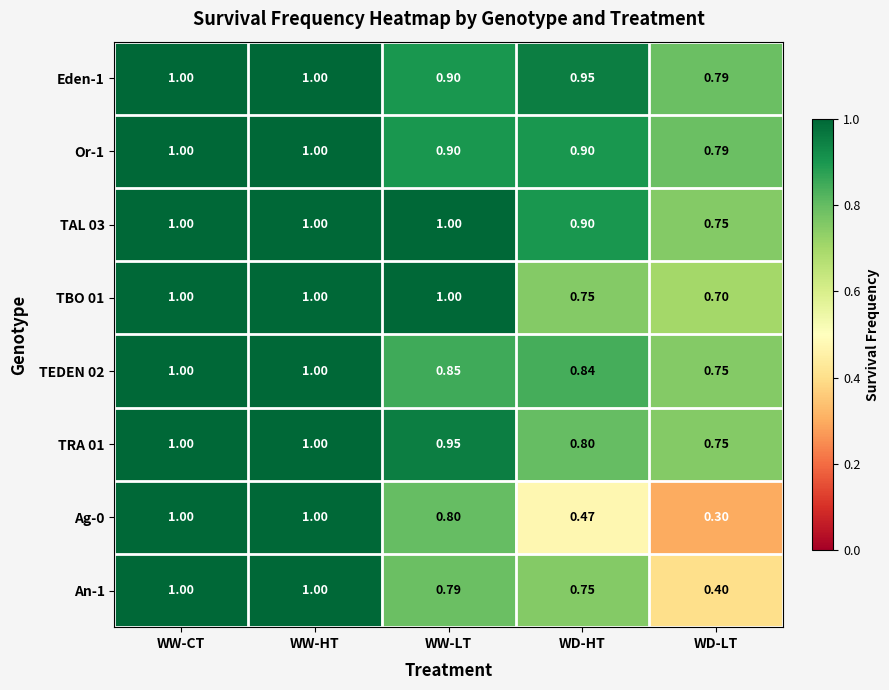

Which category has the lowest value in the TBO 01 series?

WD-LT